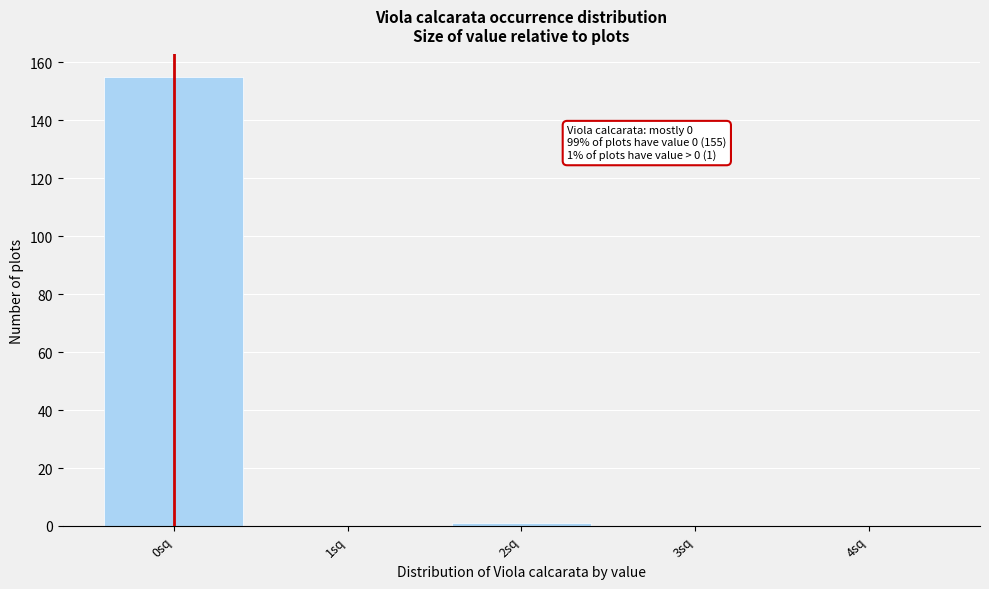

Reading right to left, list all the values displayed in this chart.

4sq=0	3sq=0	2sq=1	1sq=0	0sq=155